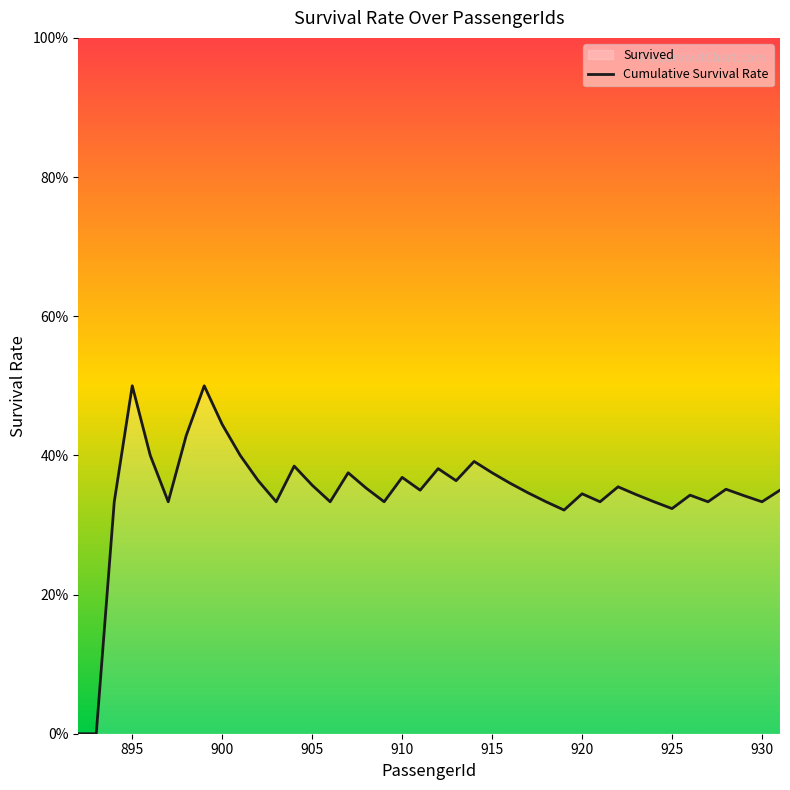

What is the sum of all values?

13.8